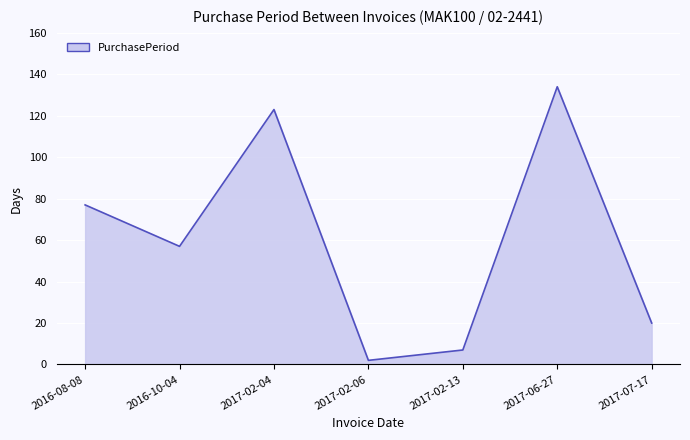

How many lines are shown in the chart?

1